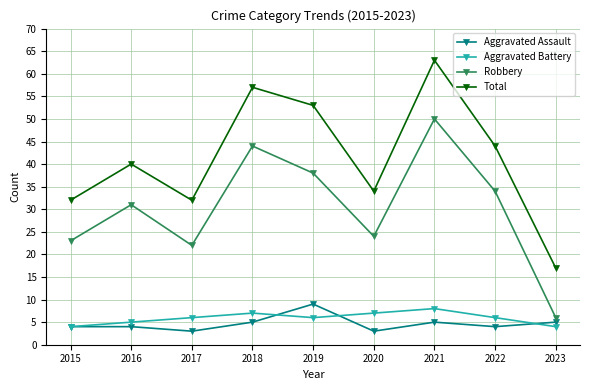

Does the chart have visible grid lines?

Yes